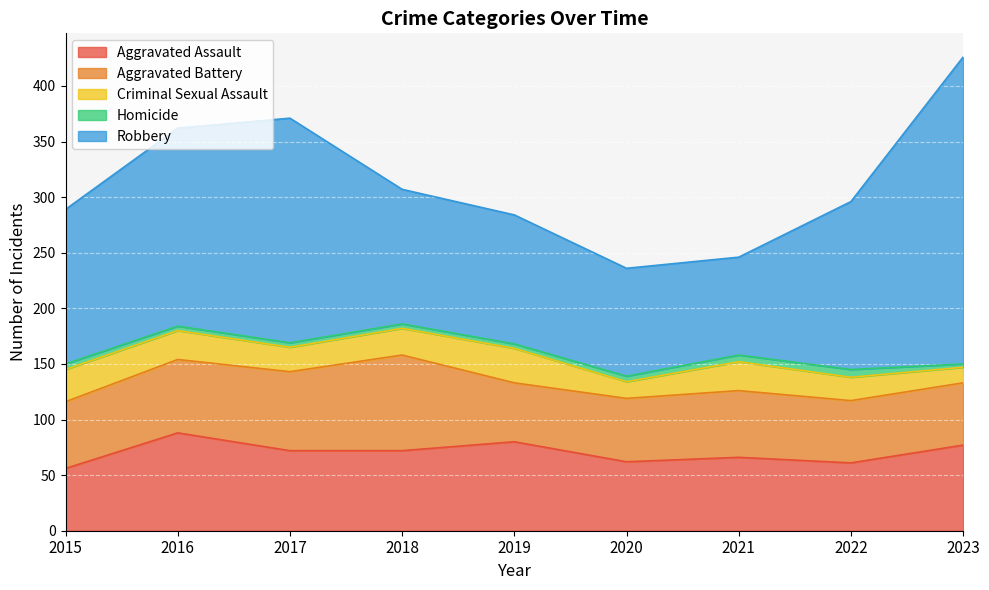

What is the sum of the Aggravated Battery values at 2023 and 2017?

127